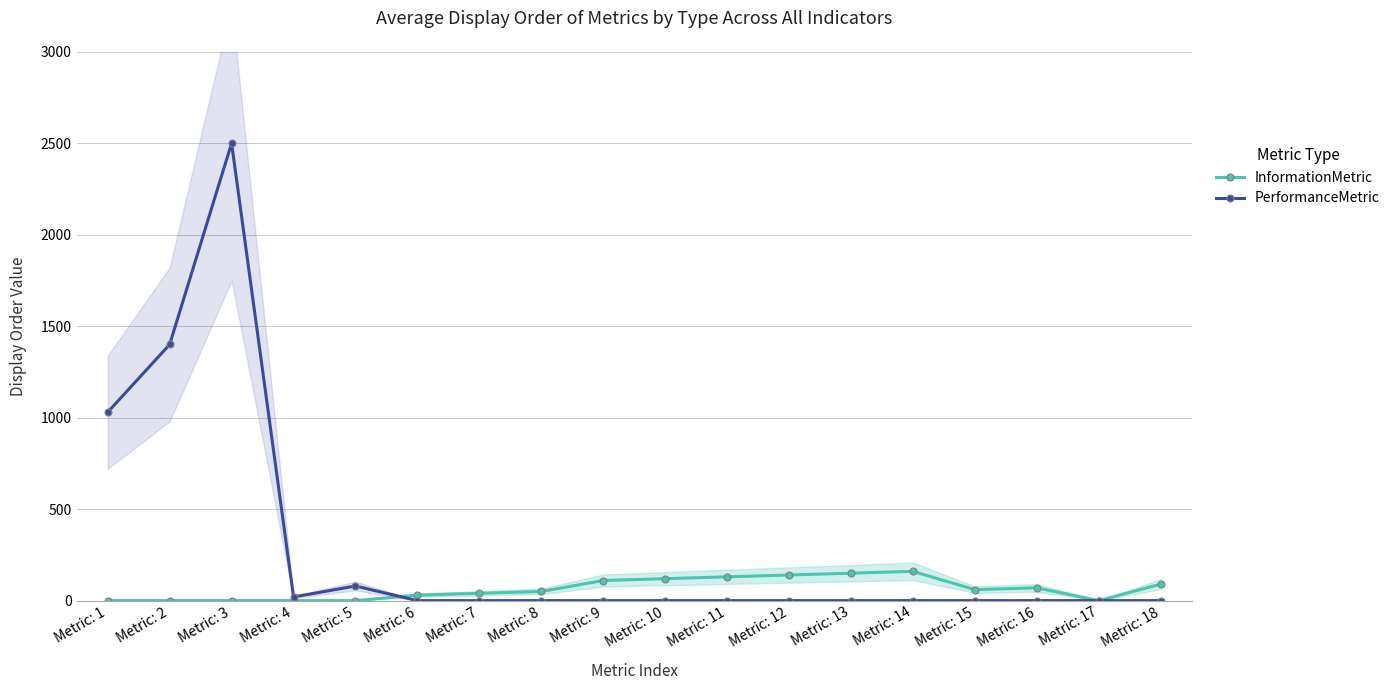

How many data points in InformationMetric are above 60?

8